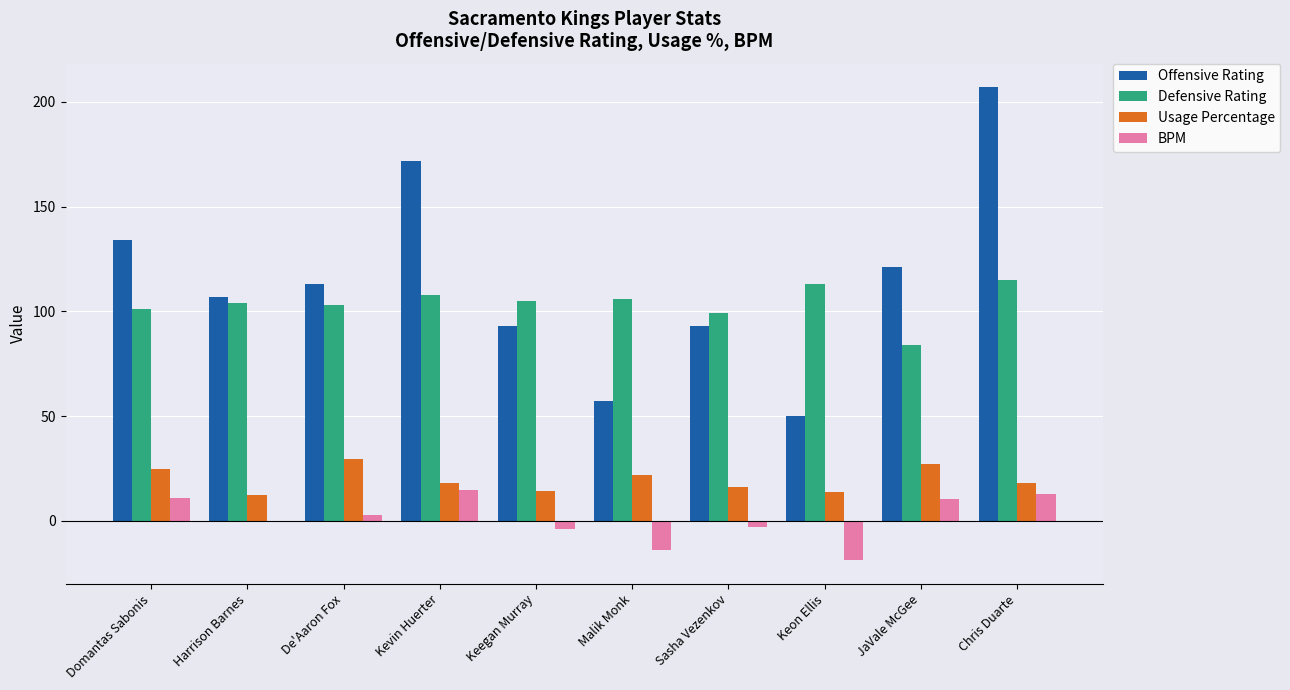

Are the bars horizontal?

No